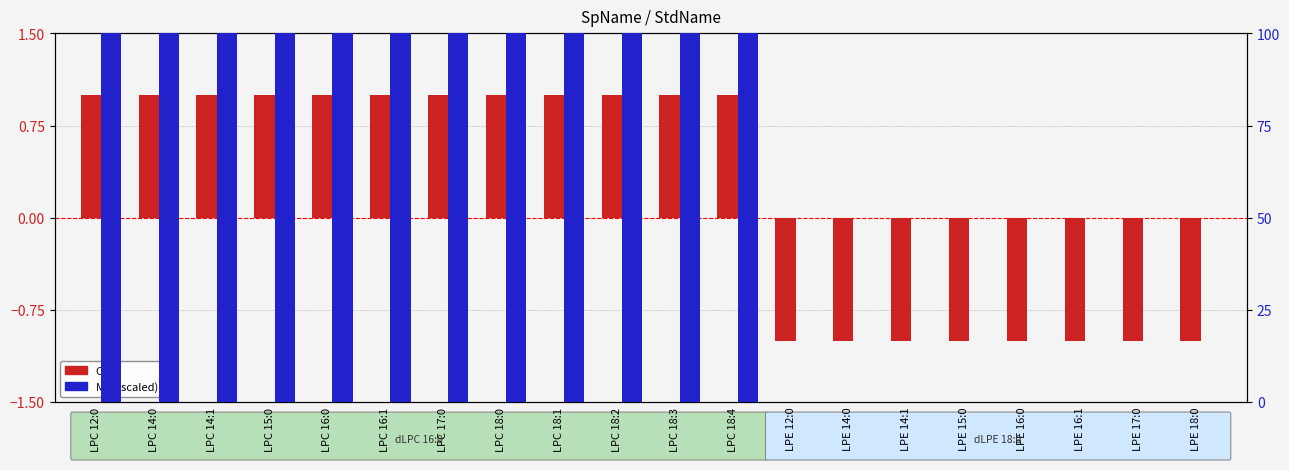

What position from the left is LPC 18:3?

11